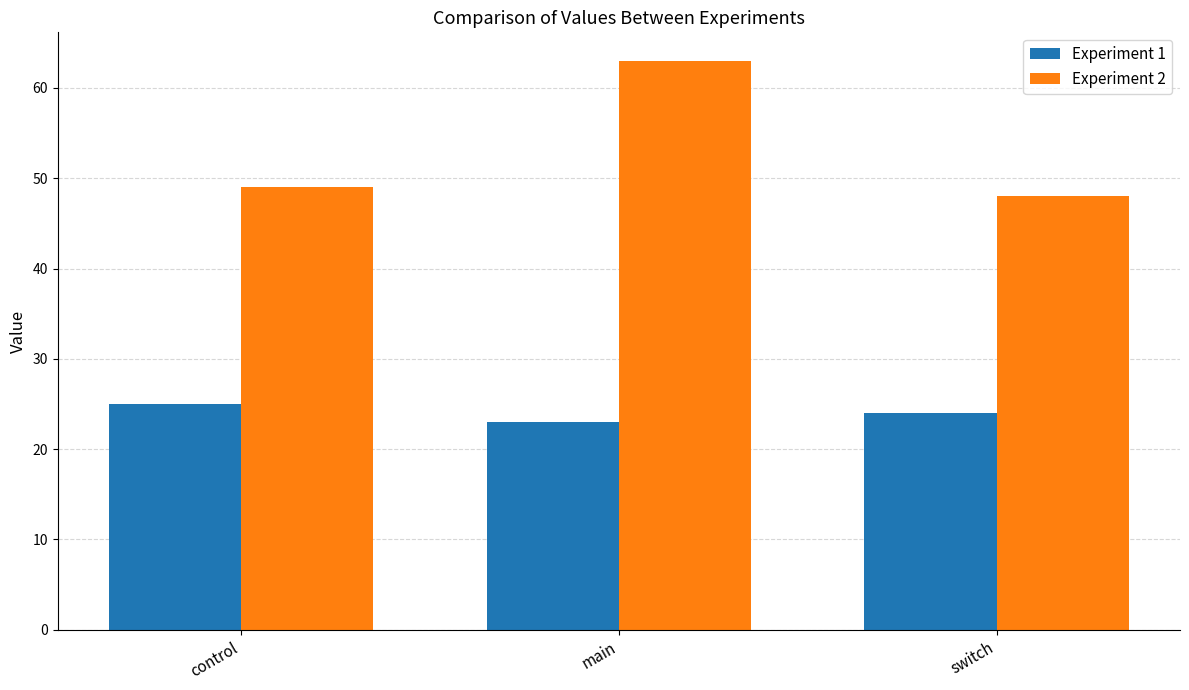

Which series changed the most between control and main?

Experiment 2